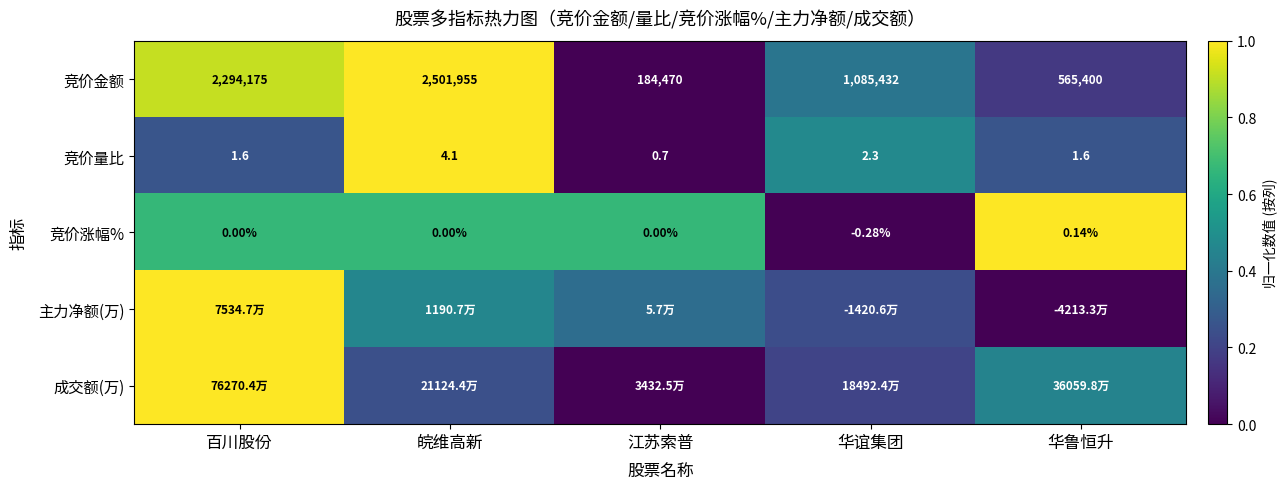

Is the value of 竞价金额 at 皖维高新 greater than the value of 竞价涨幅% at 皖维高新?

Yes